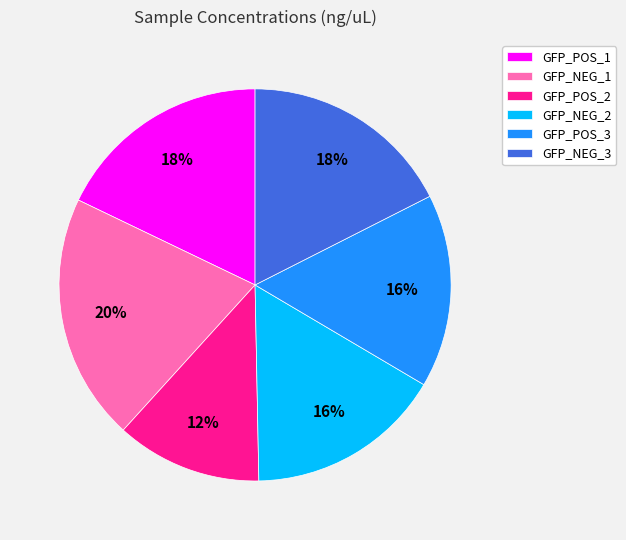

Between GFP_NEG_1 and GFP_NEG_3, which is larger?

GFP_NEG_1